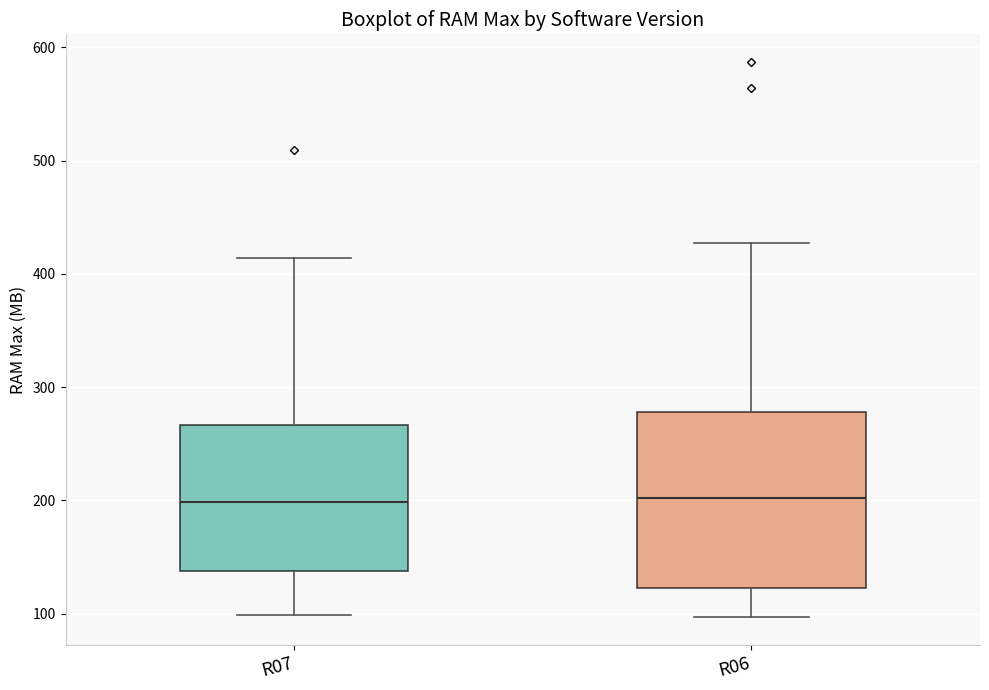

Where is the upper edge of the box for R07 on the y-axis? The values are not printed on the chart, so give them approximately, as read against the axis.

270